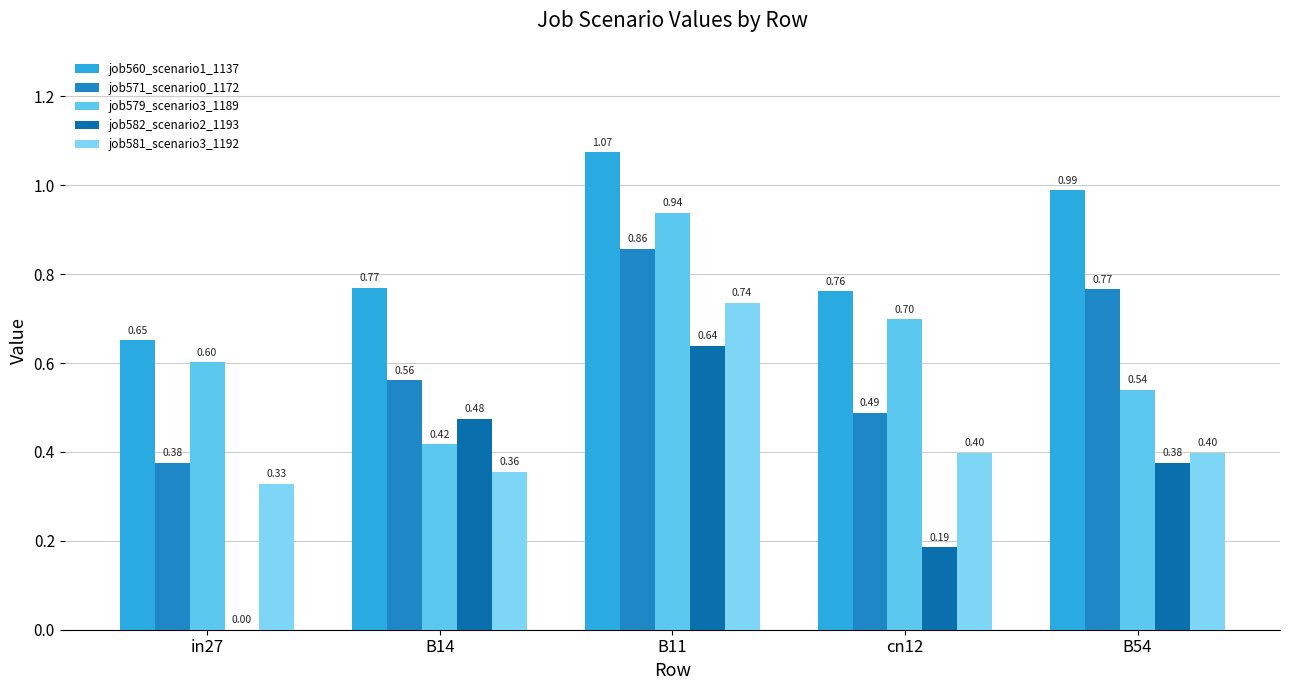

The value of job581_scenario3_1192 at B11 is 1.1. True or false?

False